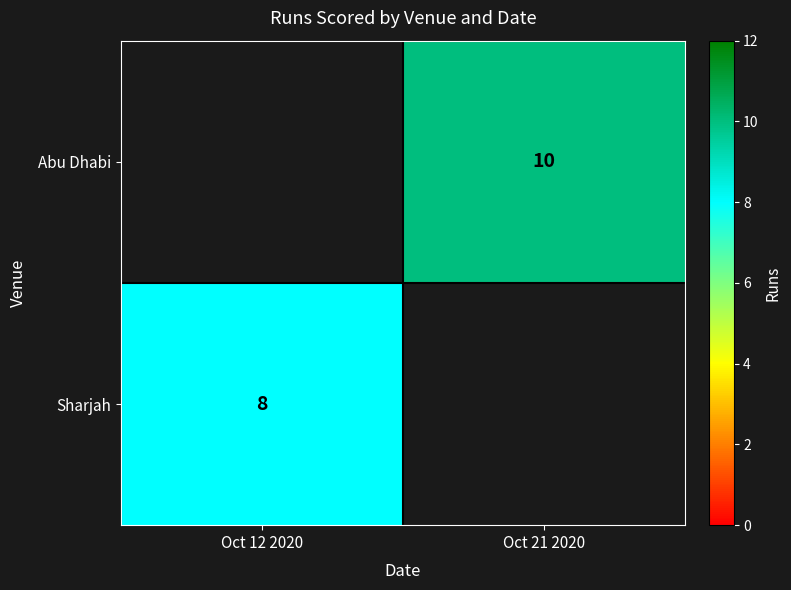

The value of Abu Dhabi at Oct 21 2020 is 10. True or false?

True